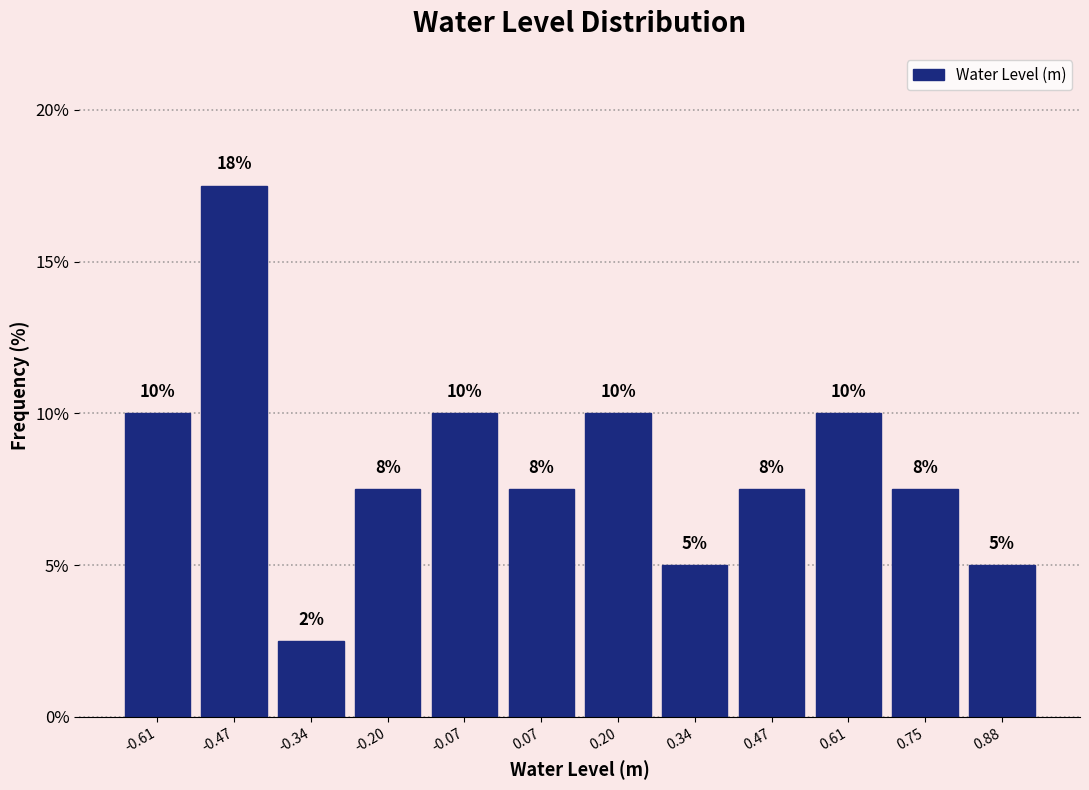

Over which range of the x-axis is the bar tallest?

-0.54 to -0.40